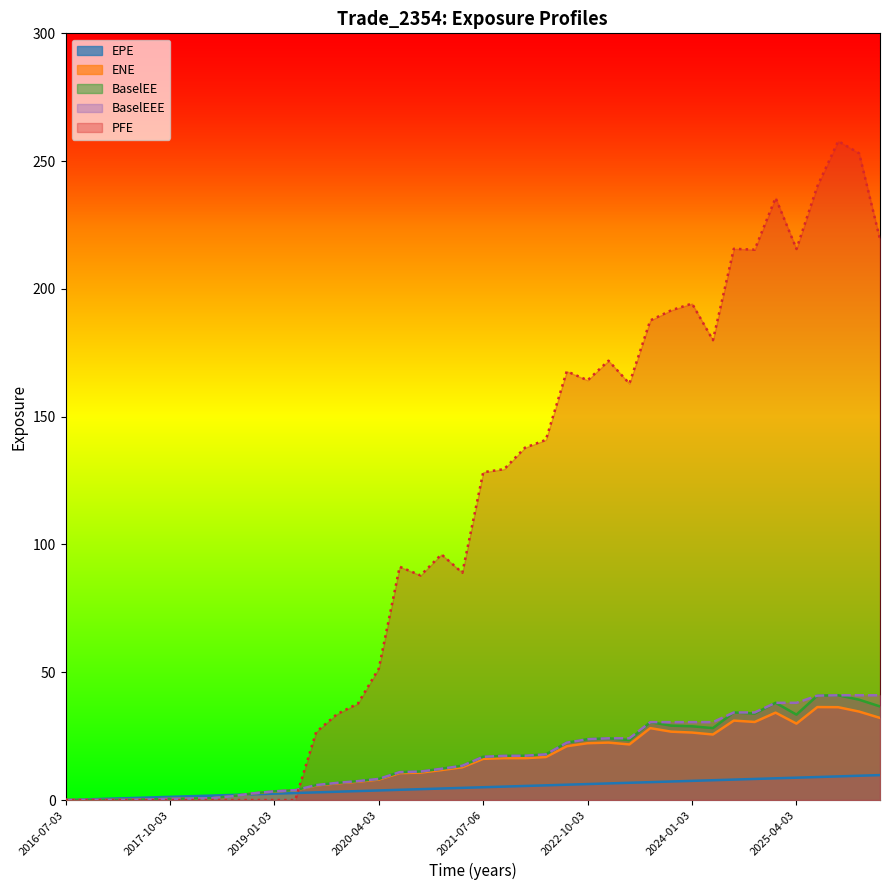

What are all the series names shown in the legend?

EPE, ENE, BaselEE, BaselEEE, PFE